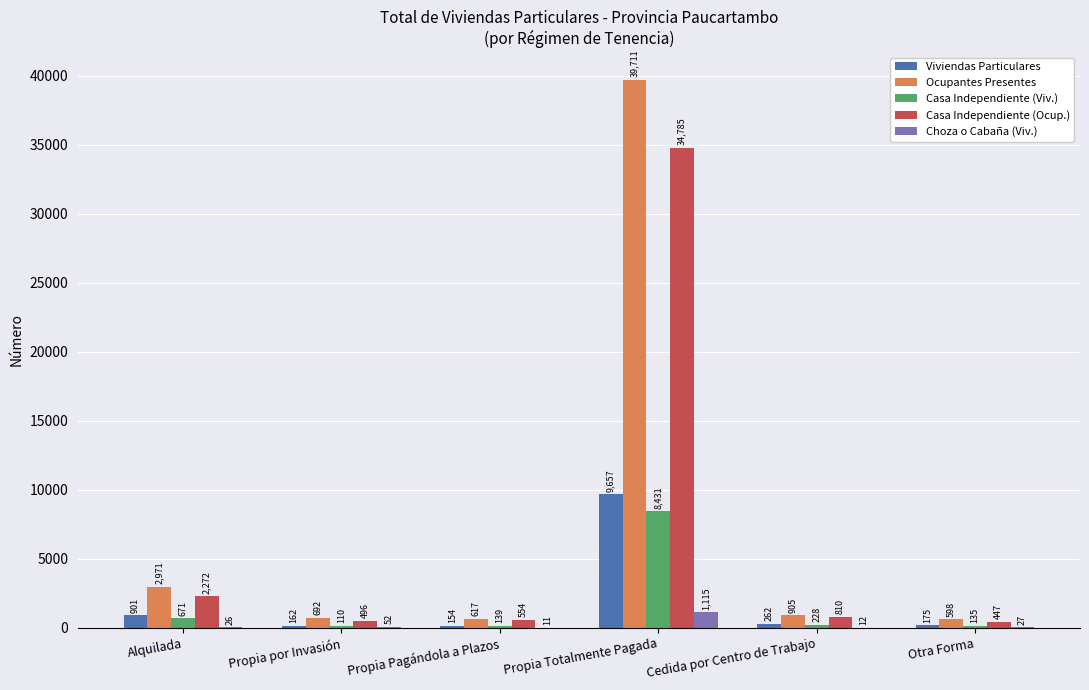

What is the sum of all Casa Independiente (Viv.) values?

9714